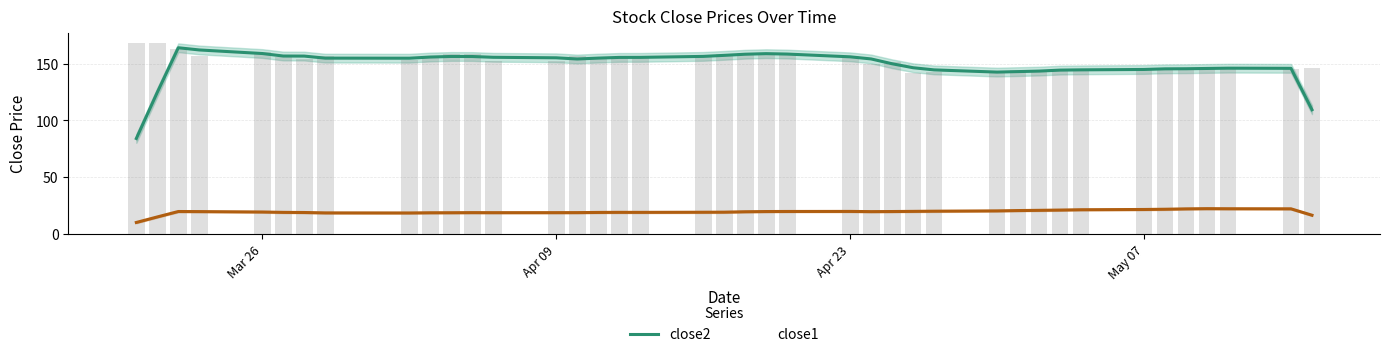

How many categories are shown in the chart?

40